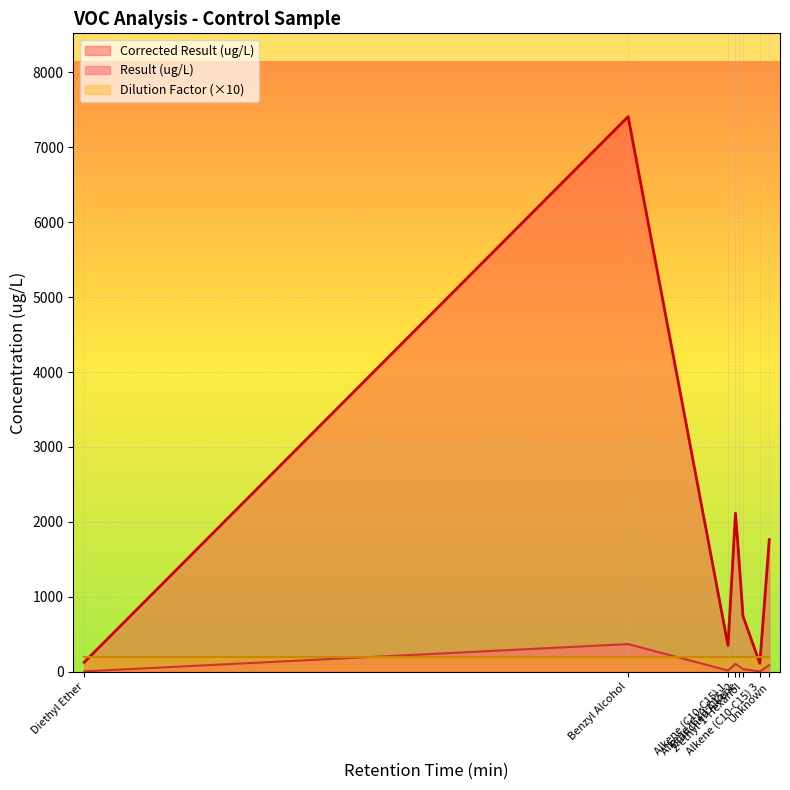

At which label is Corrected Result (ug/L) closest to 188?

Alkene (C10-C15) 2